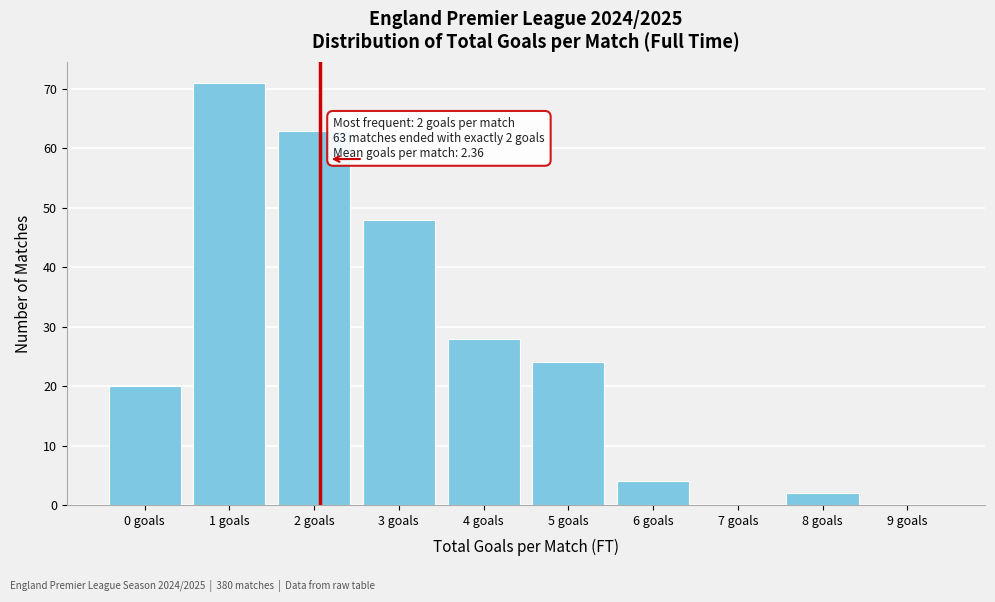

Reading left to right, transcribe all the data shown in this chart.

0 goals=20	1 goals=71	2 goals=63	3 goals=48	4 goals=28	5 goals=24	6 goals=4	7 goals=0	8 goals=2	9 goals=0